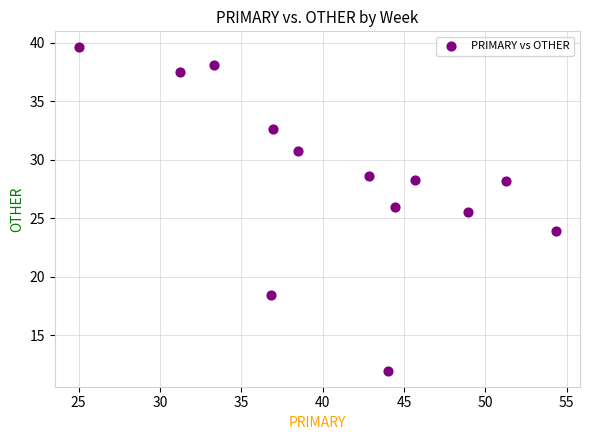

What Y value in the scatter plot is closest to 25?

25.5